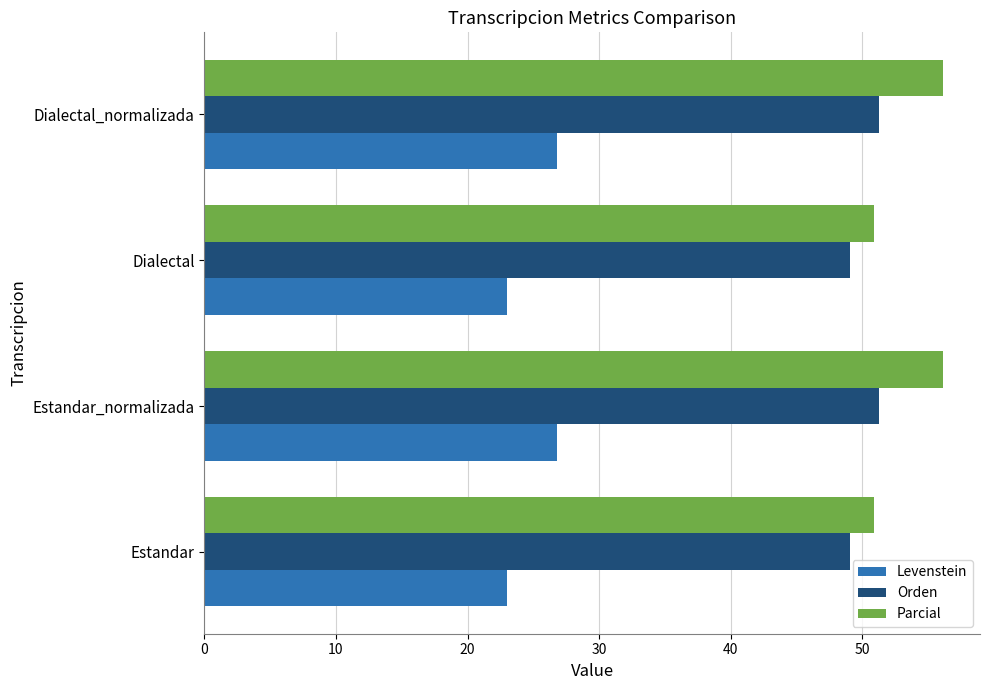

Rank the series by their maximum value, from lowest to highest.

Levenstein, Orden, Parcial